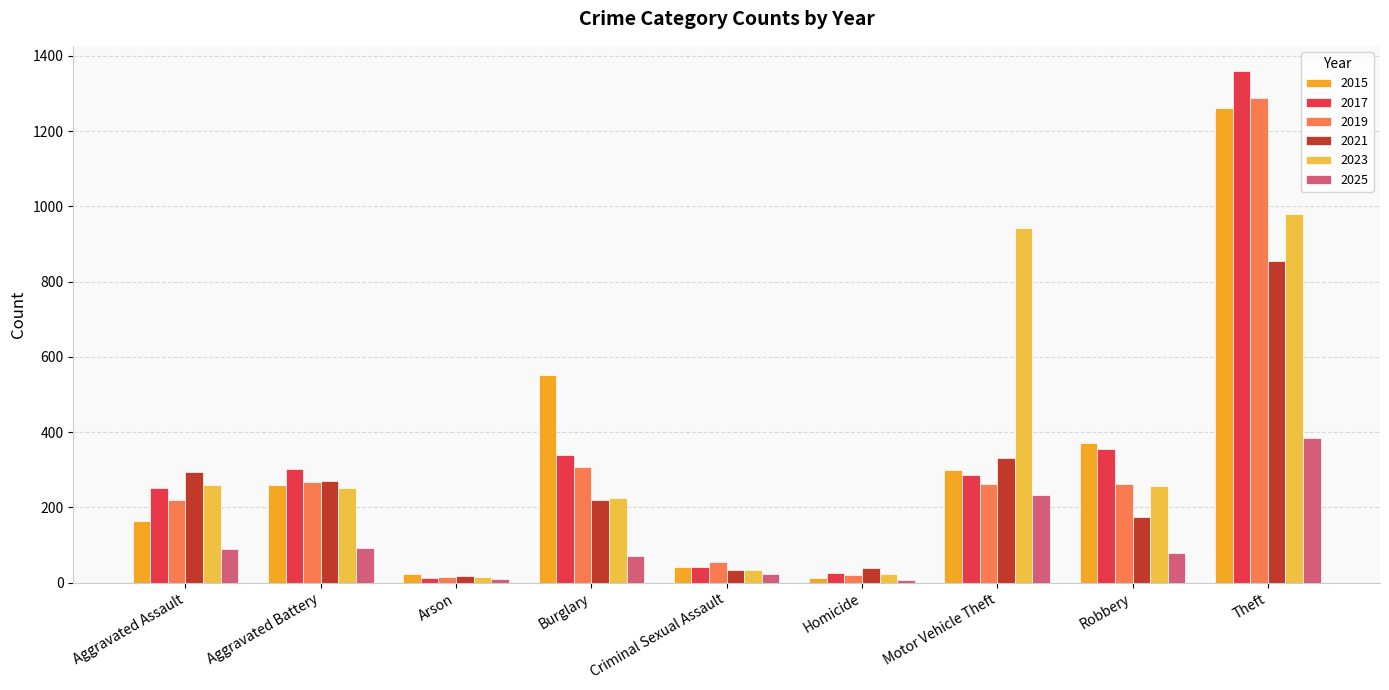

What is the greatest value displayed?

1359